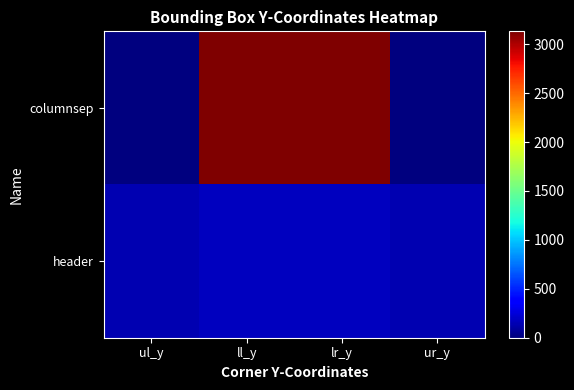

Which series has the largest total across all categories?

columnsep